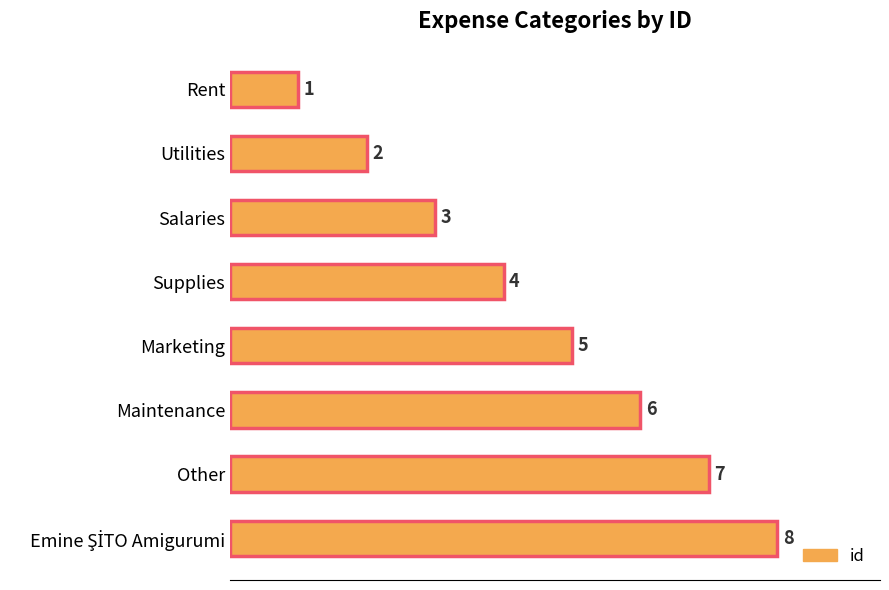

What is the value of the 7th bar from the top?

7